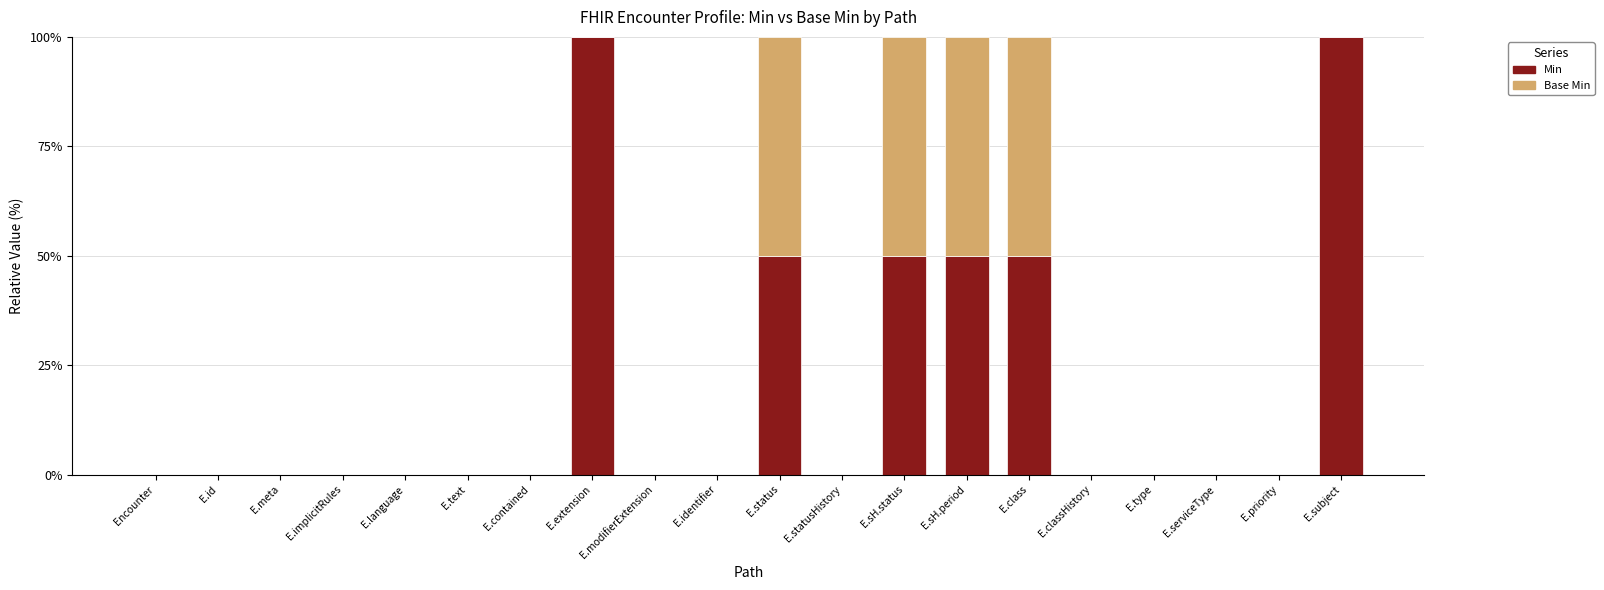

Are the bars horizontal?

No